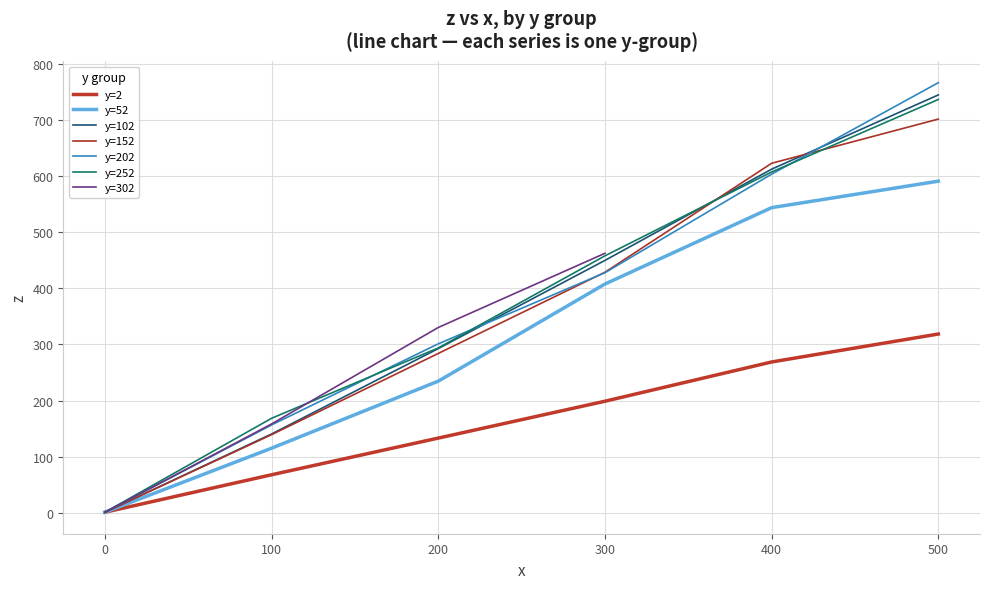

The value of z (measured) at 37 is 264.4. True or false?

False